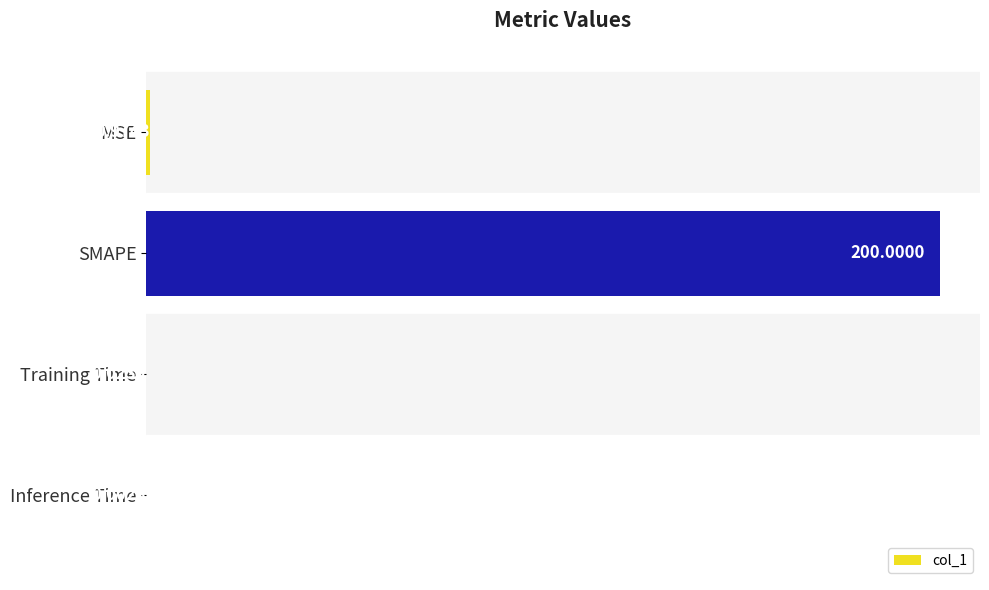

What is the change in value from MSE to Inference Time?

-1.0